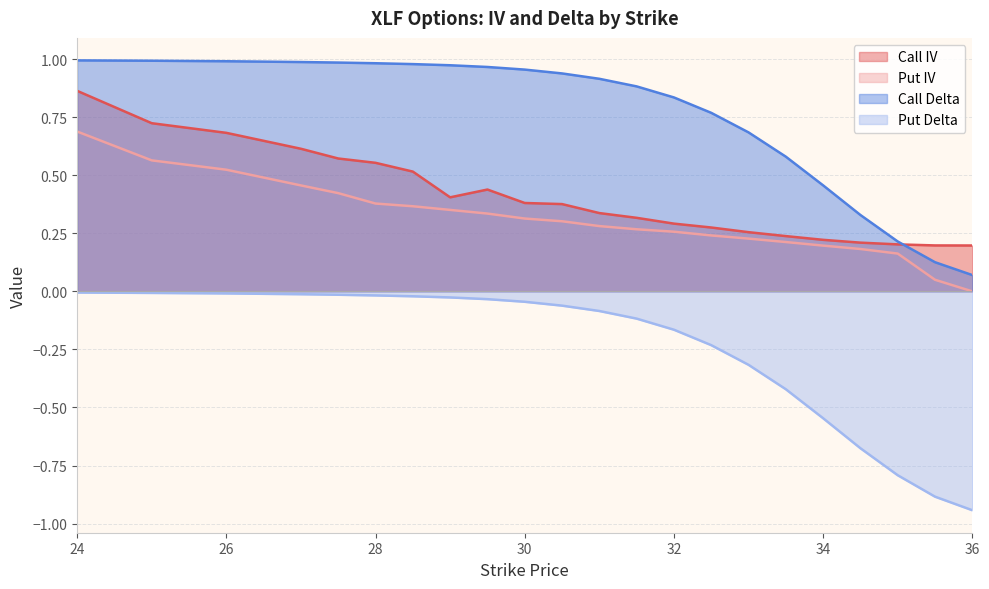

The value of Put Delta at 34 is -0.3. True or false?

False